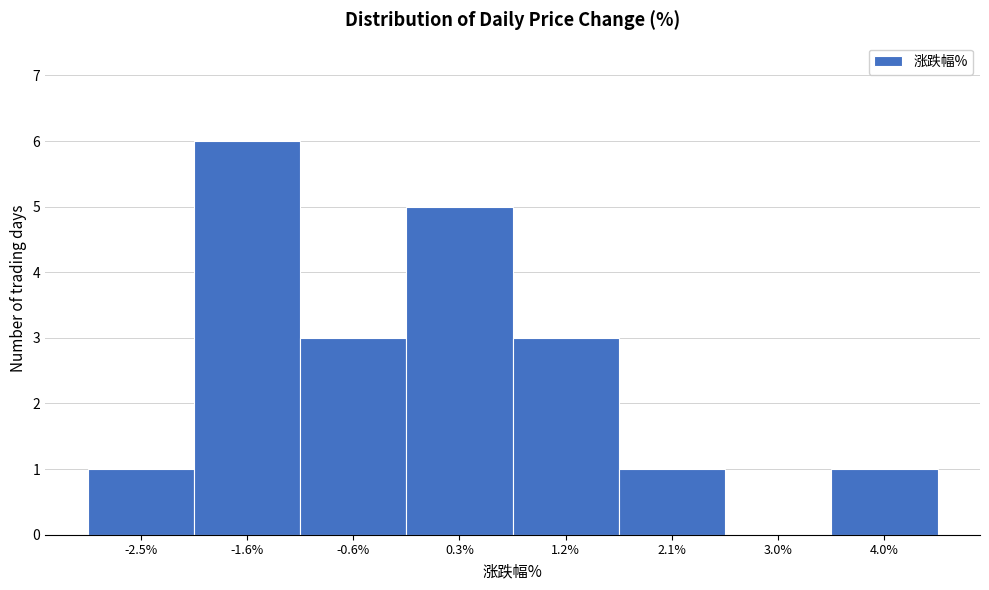

Reading right to left, list all the values displayed in this chart.

4.0%=1	3.0%=0	2.1%=1	1.2%=3	0.3%=5	-0.6%=3	-1.6%=6	-2.5%=1